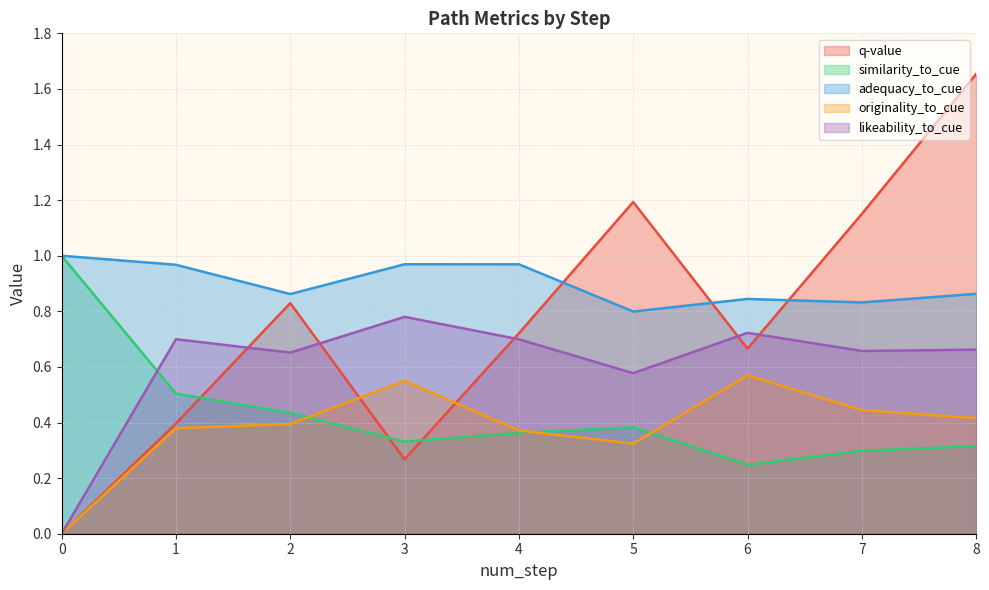

What is the average value of the similarity_to_cue series?

0.4